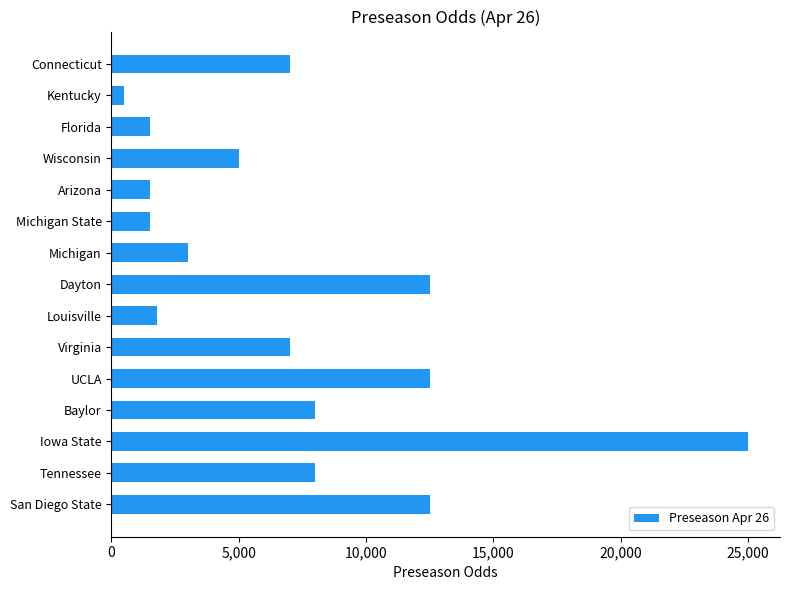

Reading bottom to top, extract all data points from this chart.

12500	8000	25000	8000	12500	7000	1800	12500	3000	1500	1500	5000	1500	500	7000